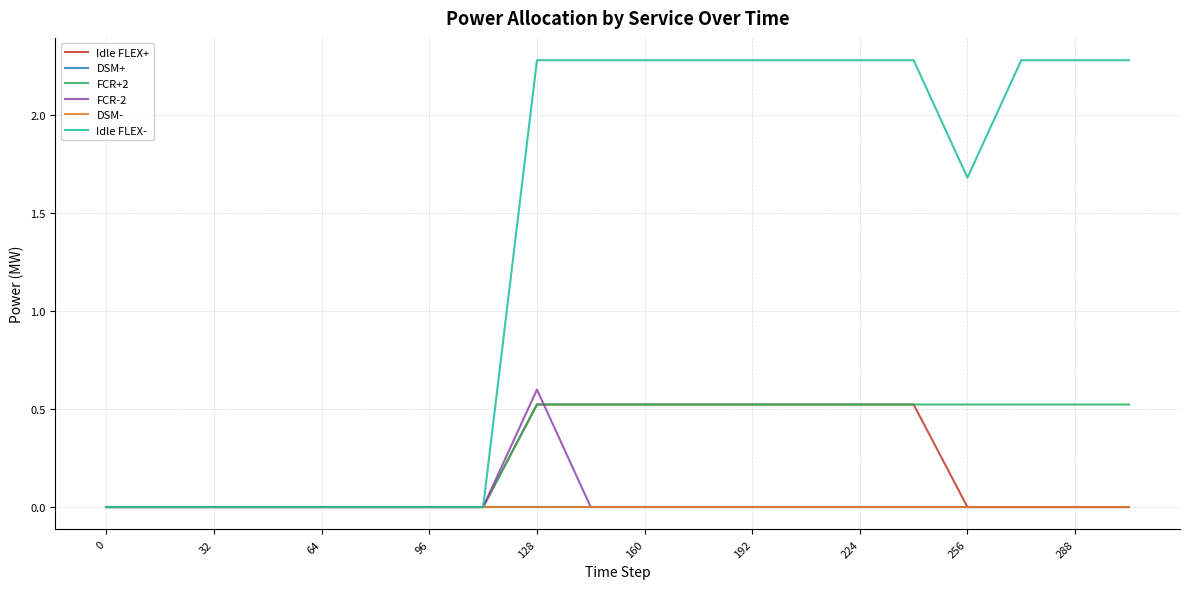

Does the chart have visible grid lines?

Yes